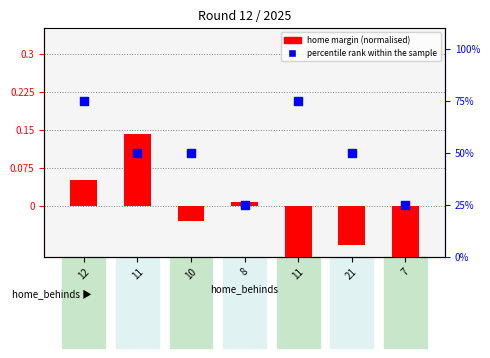

At which category is the sum across all series the highest?

12